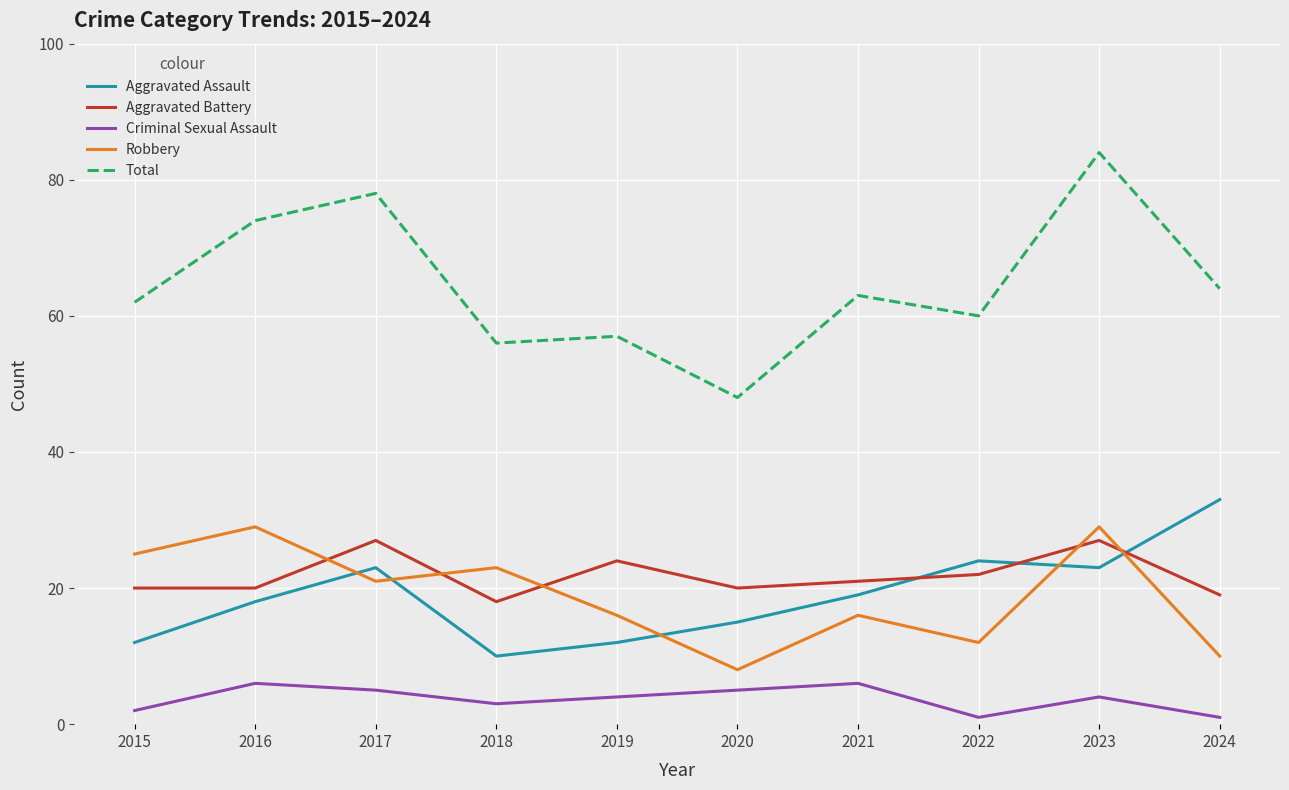

True or false: Aggravated Battery has a value of 27 at 2023.

True